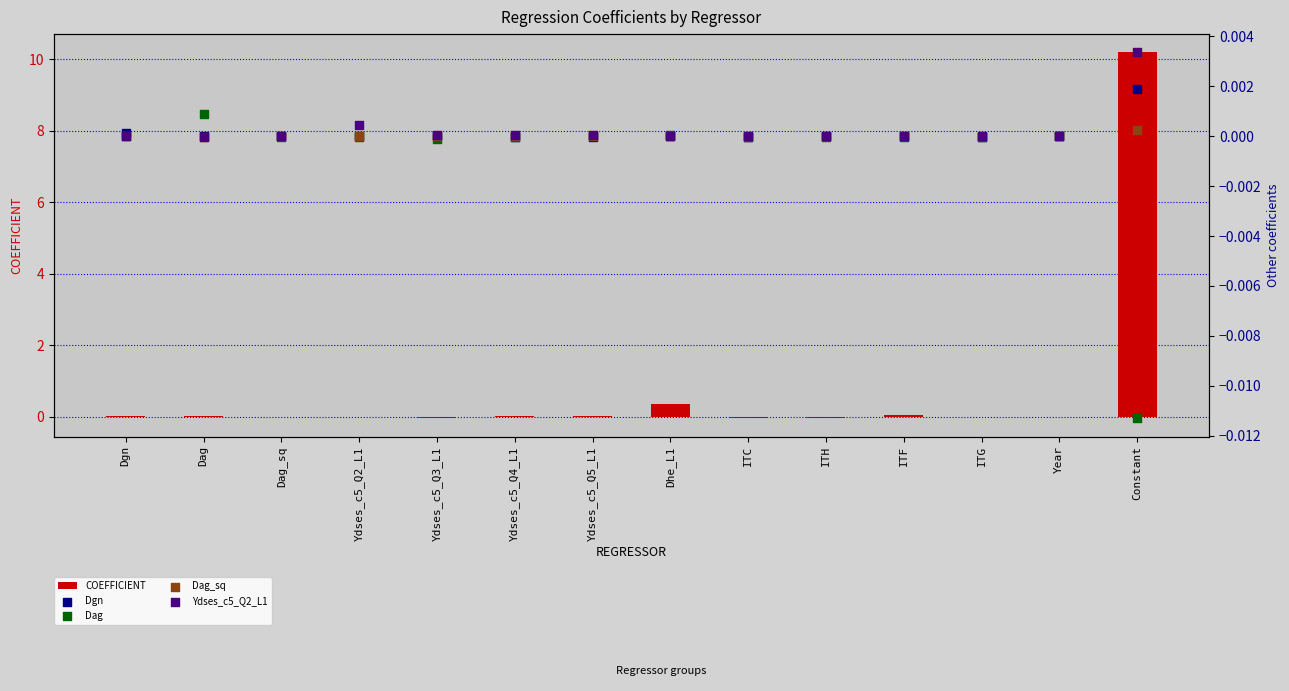

At which category is the sum across all series the highest?

Constant